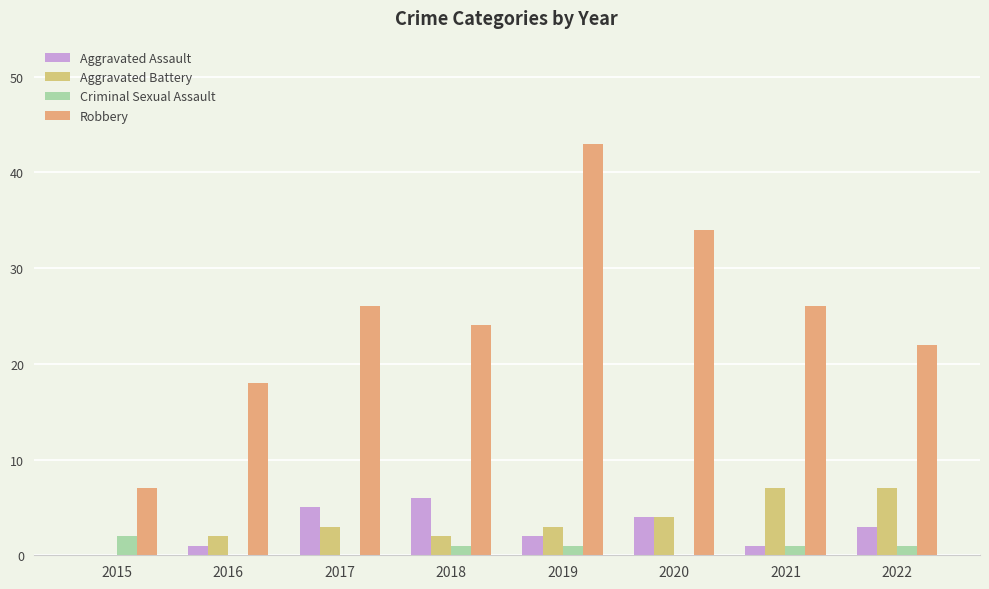

Which label corresponds to the largest value in the chart?

2019